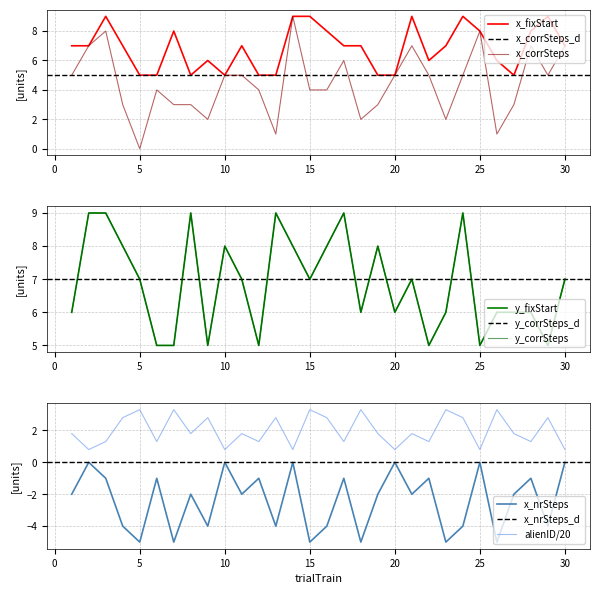

Which series has the widest spread of values?

x_corrSteps